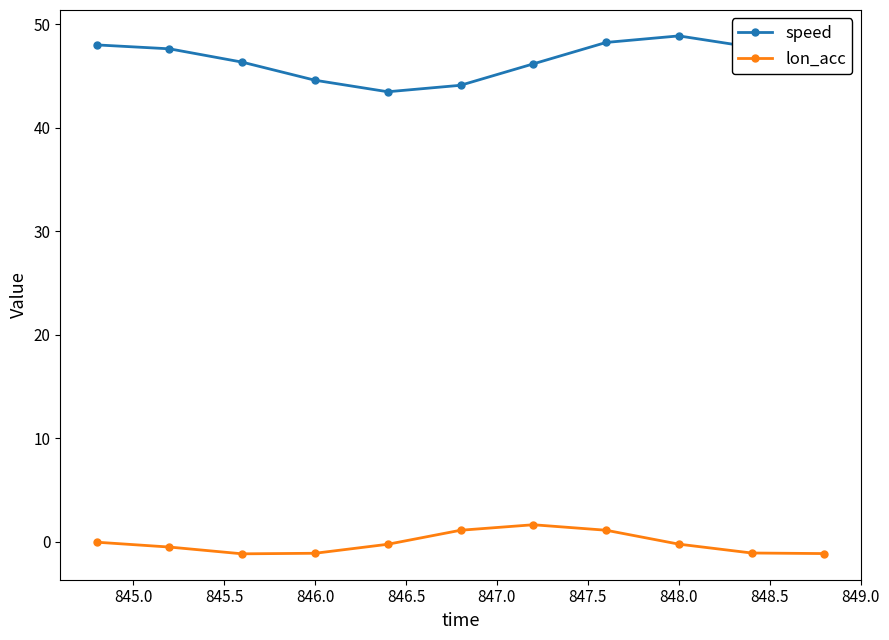

Which series has the largest total across all categories?

speed